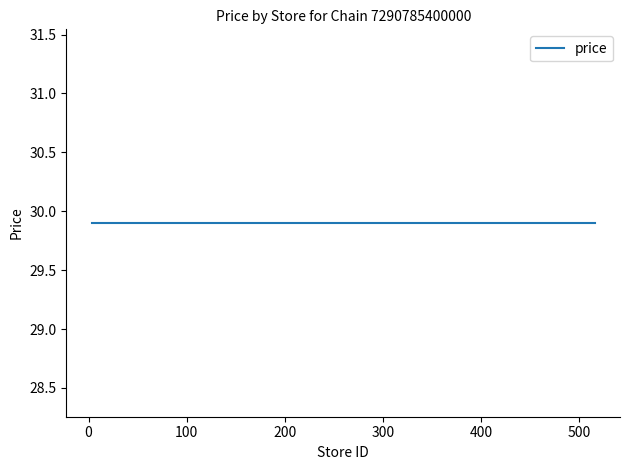

True or false: price has a value of 29.9 at 5.

True